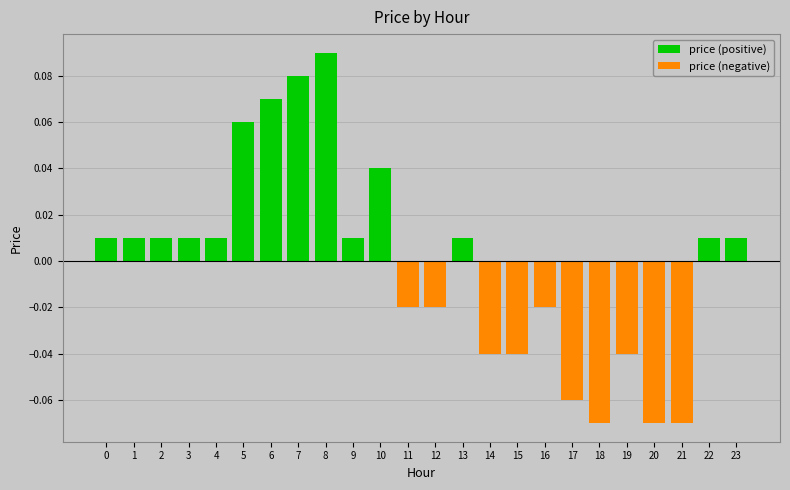

Between 5 and 9, which series saw the biggest shift?

price (positive)